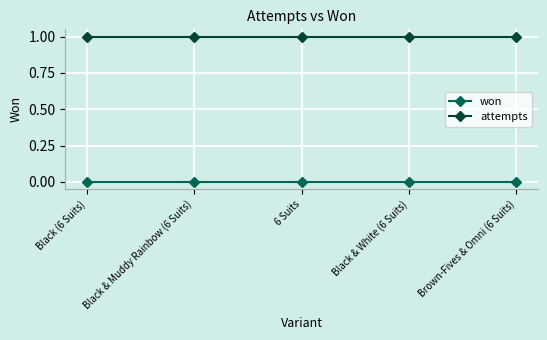

What is the lowest value of the attempts series?

1